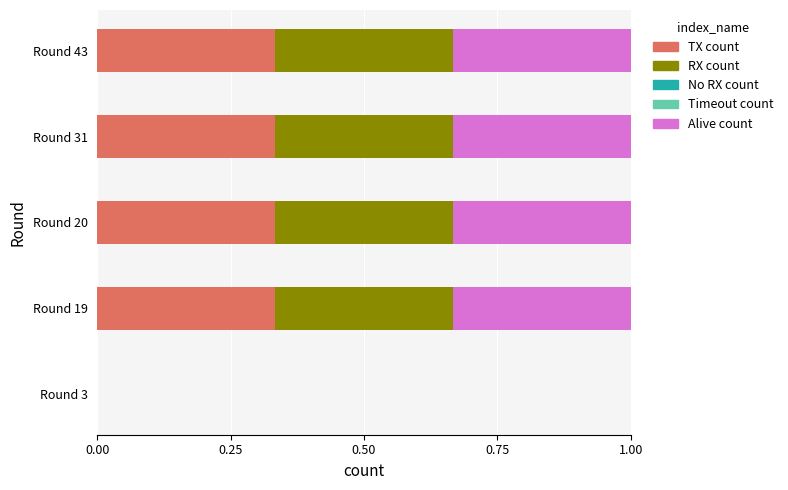

Count the number of categories in the chart.

5